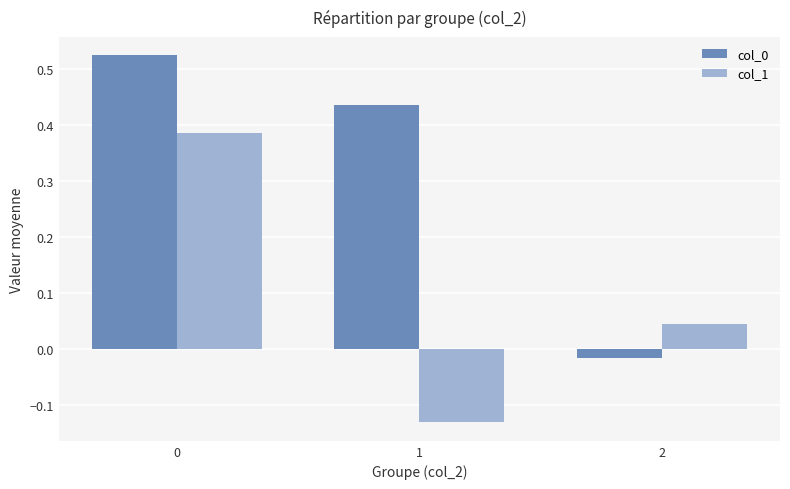

How many positive values does the col_1 series have?

2